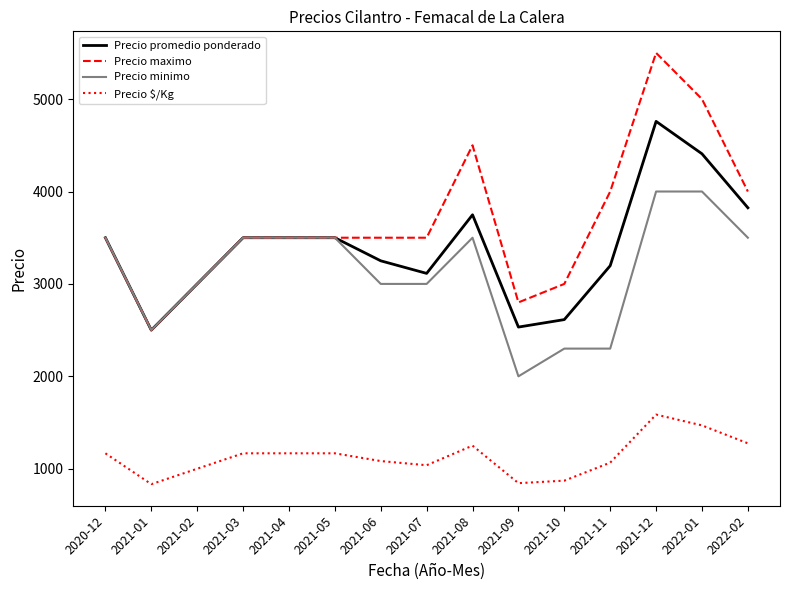

True or false: Precio $/Kg has more than 1 interior local peaks.

True